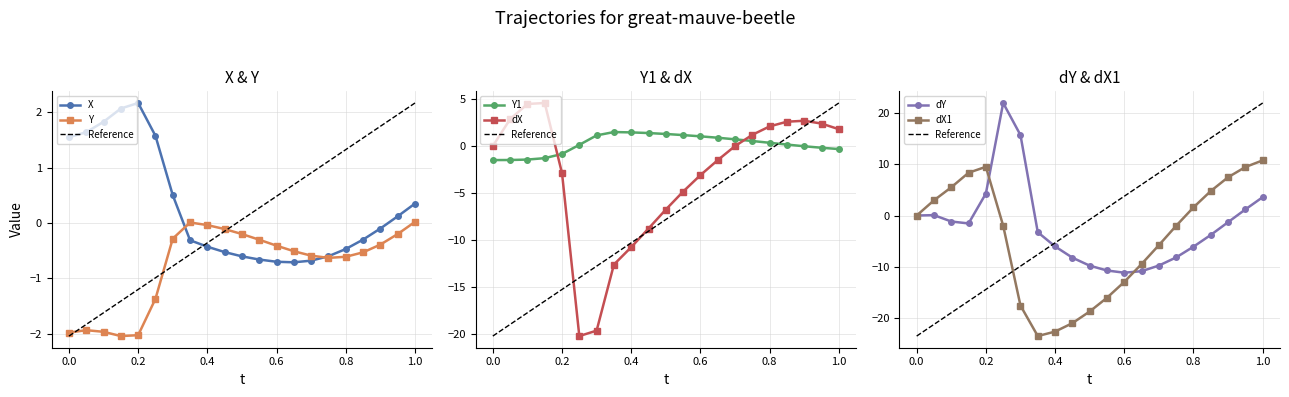

Is it true that X equals -0.7 at 0.6?

True